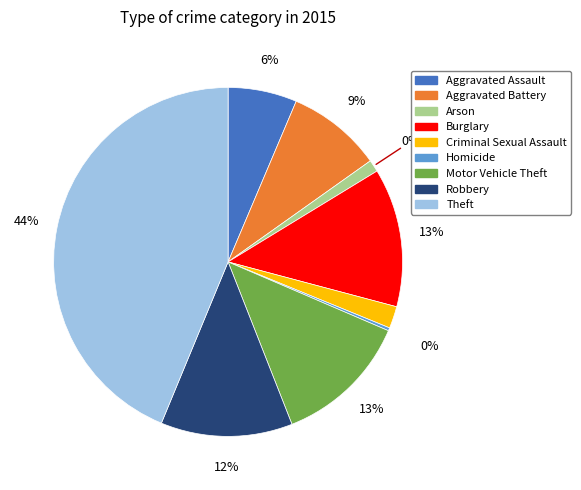

To the nearest percent, what is the difference between the largest and smallest slice percentages?

43%